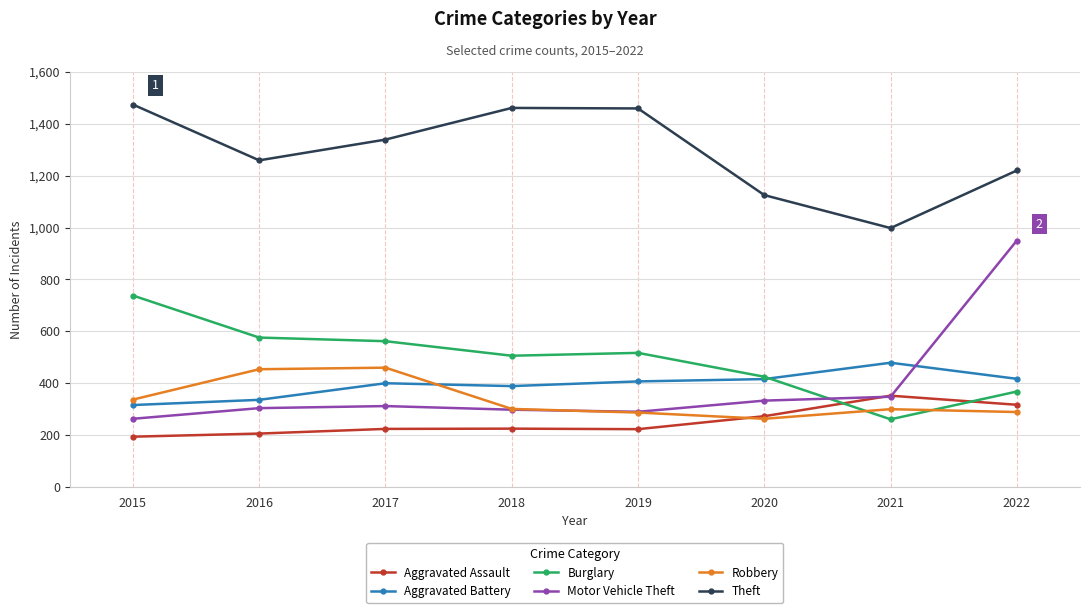

What is the spread (max minus min) of values at 2021?

737